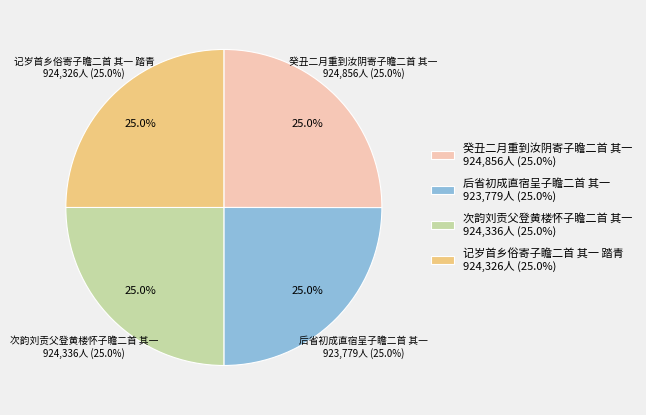

How many segments does this pie chart have?

4